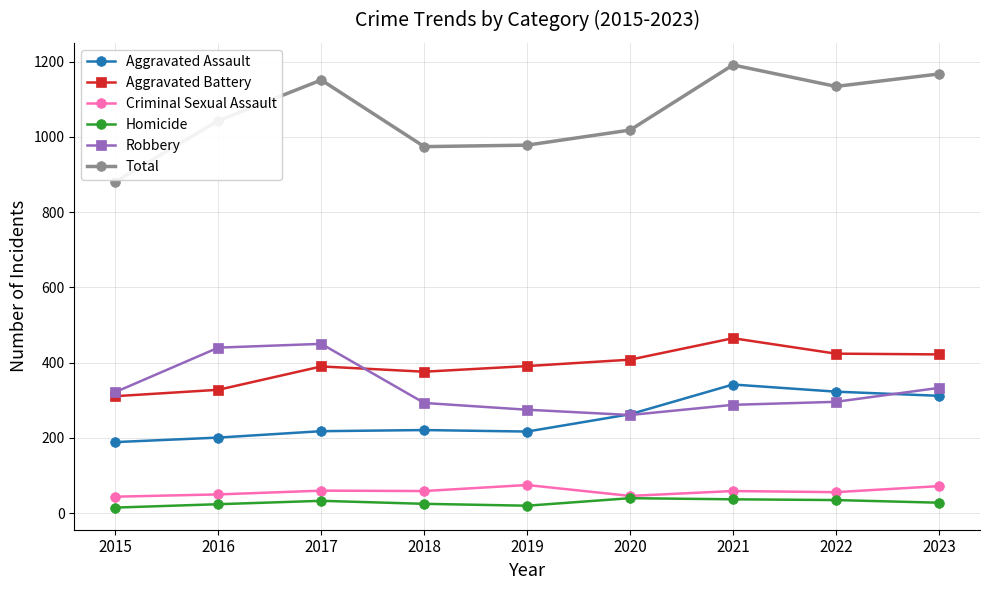

What is the value of the Total point at the 3rd from the left?

1151